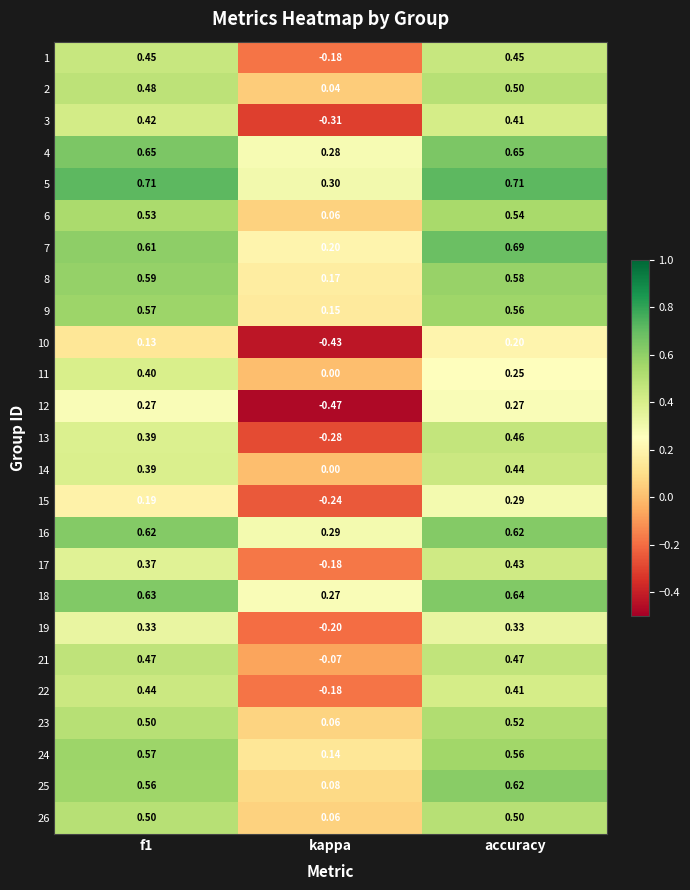

Where is 25 nearest to the value 0?

kappa